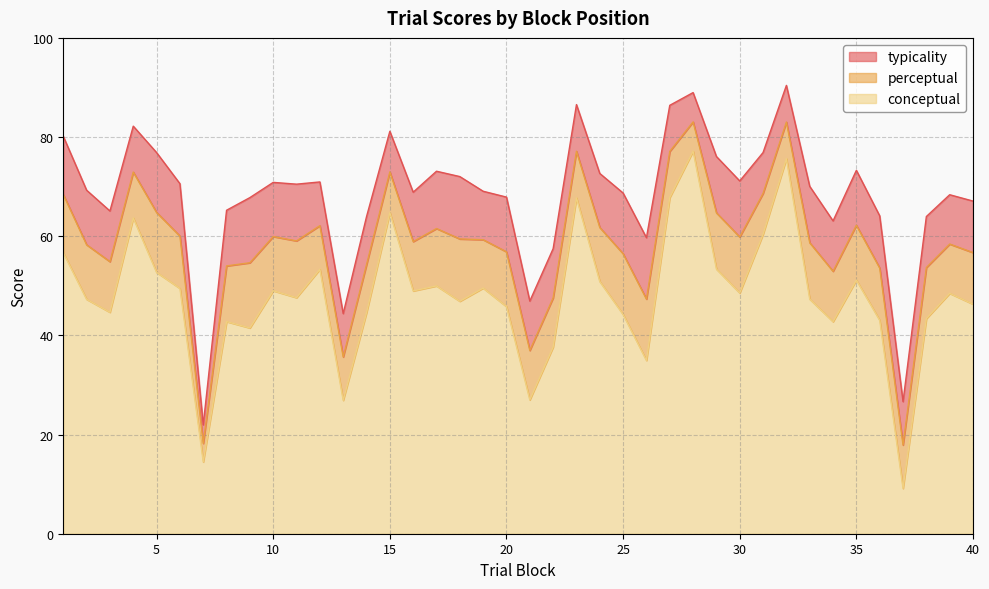

What is the value of the conceptual point at the 19th from the left?

49.5